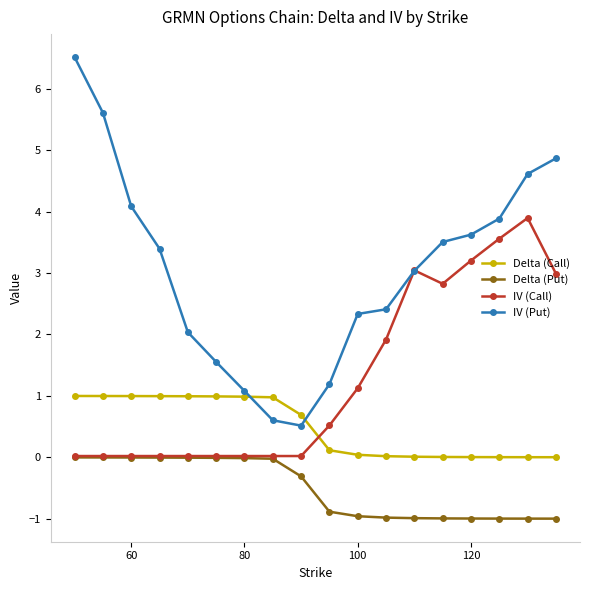

True or false: Delta (Put) and IV (Put) cross at least once.

False